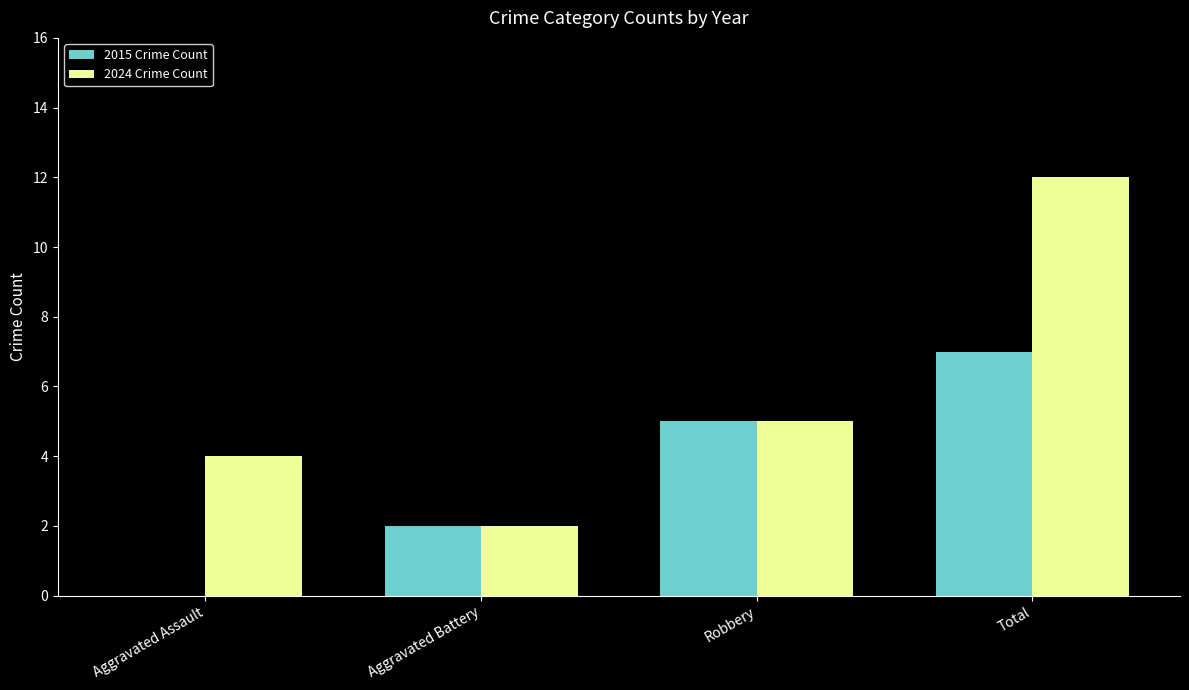

Are the bars grouped side by side (vs. stacked)?

Yes